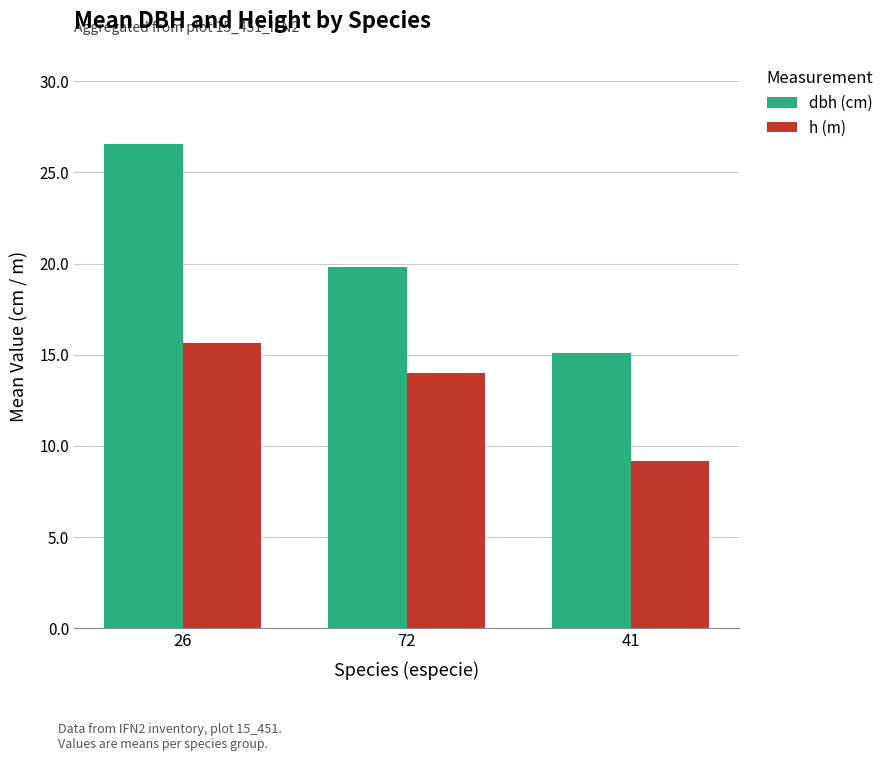

Rank the categories by h (m) value from highest to lowest.

26, 72, 41